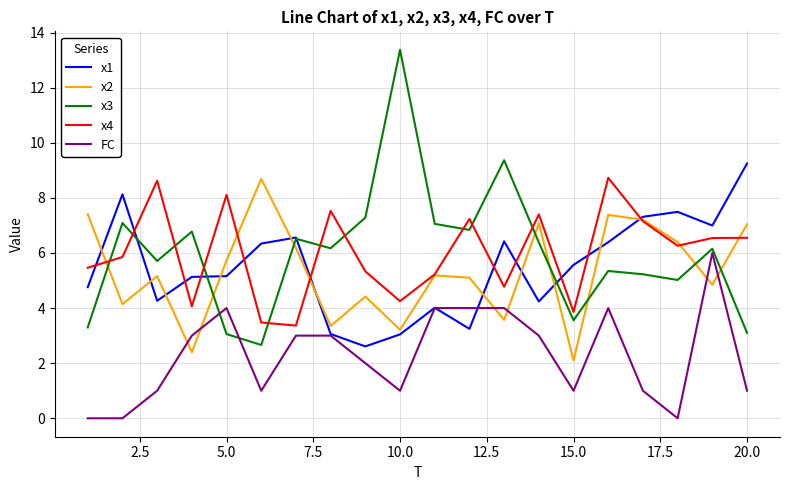

What is the highest value of the x3 series?

13.4